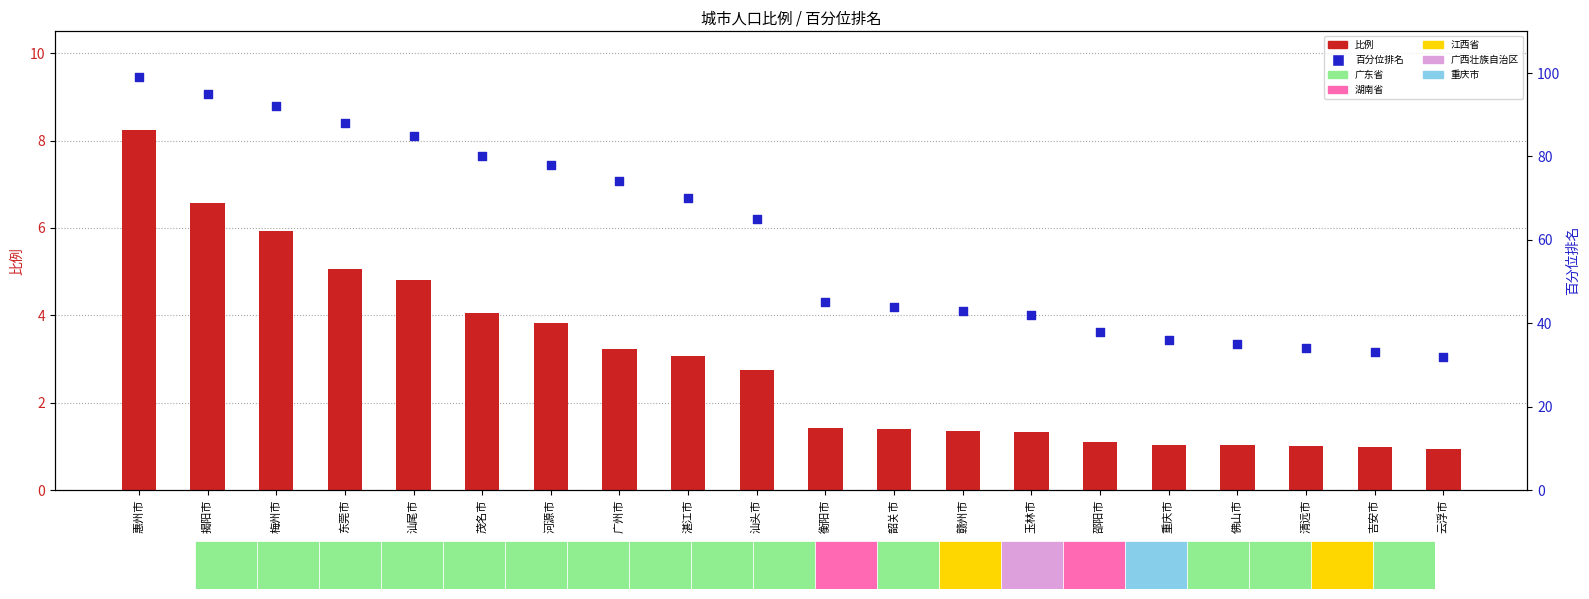

At which category is the sum across all series the highest?

惠州市